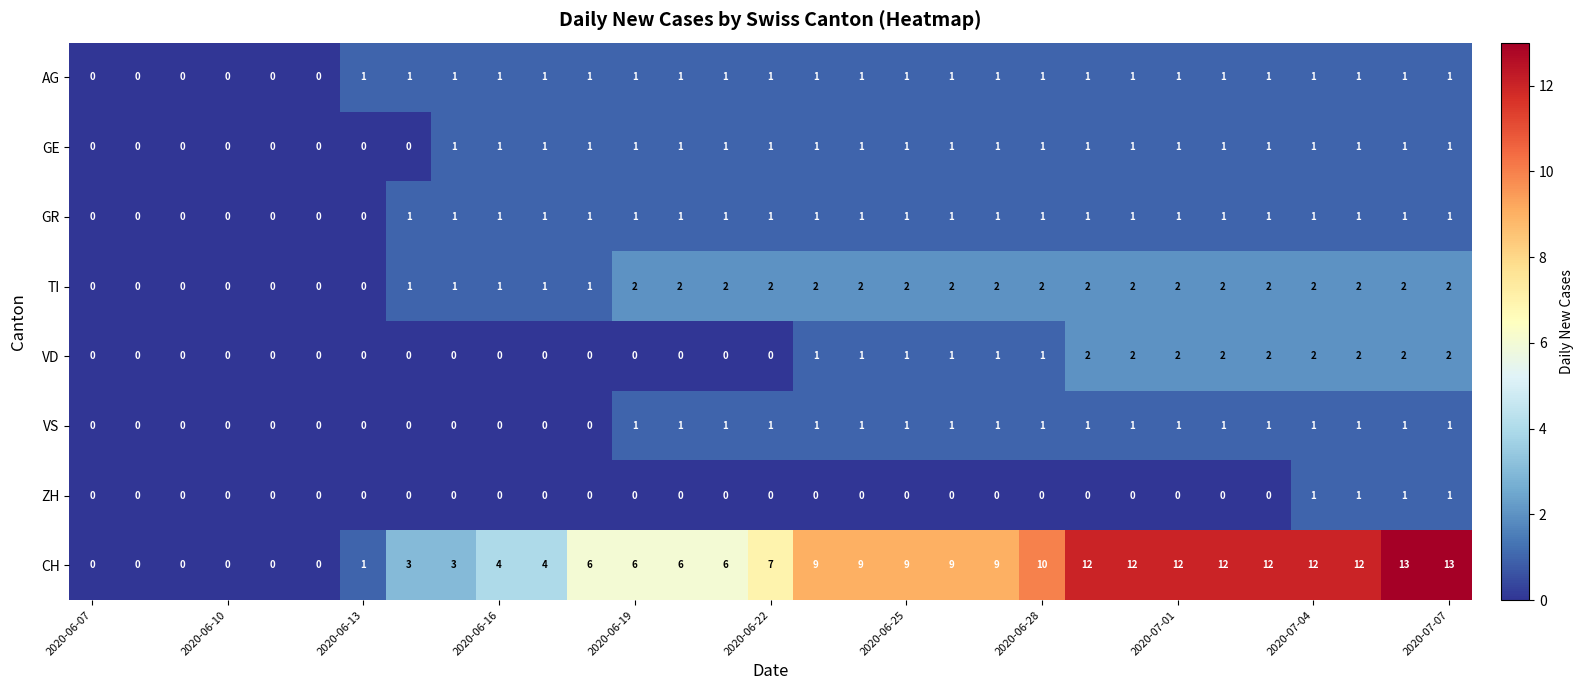

What is the sum of all CH values?

211